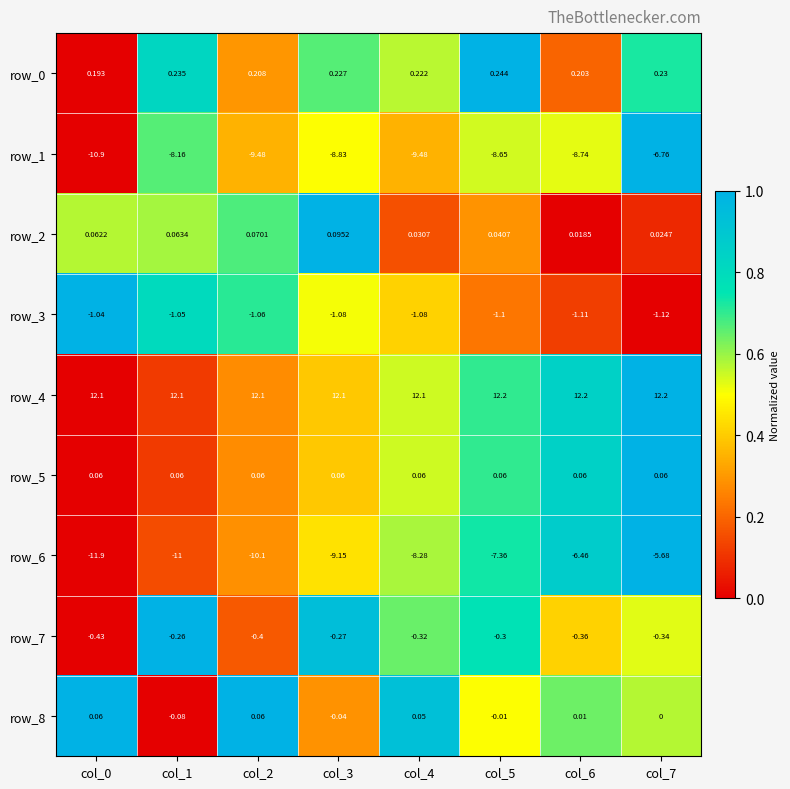

Is the value of row_3 at col_7 greater than the value of row_2 at col_3?

No